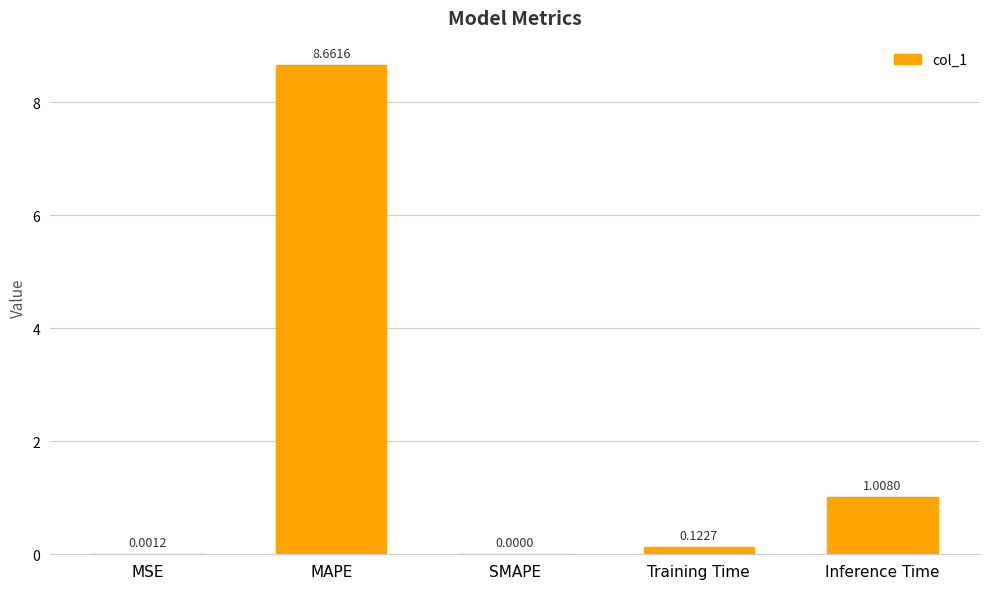

Does the chart contain stacked bars?

No